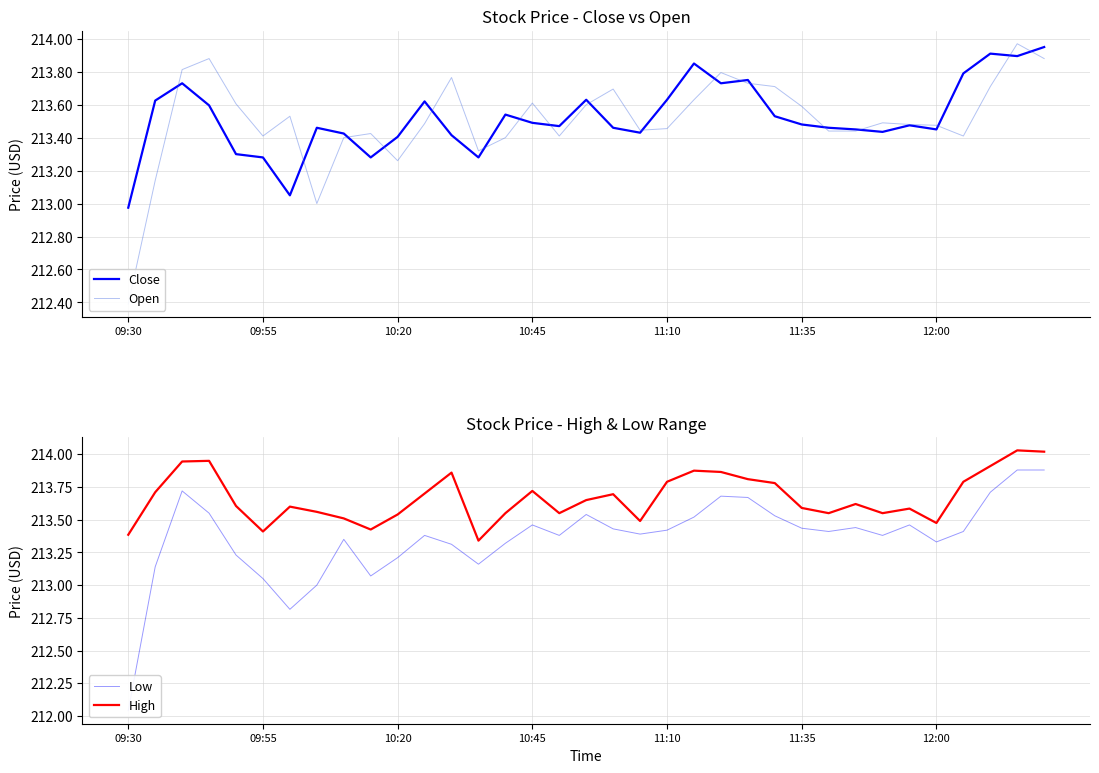

The Close series shows 213.5 at 10:45. True or false?

True